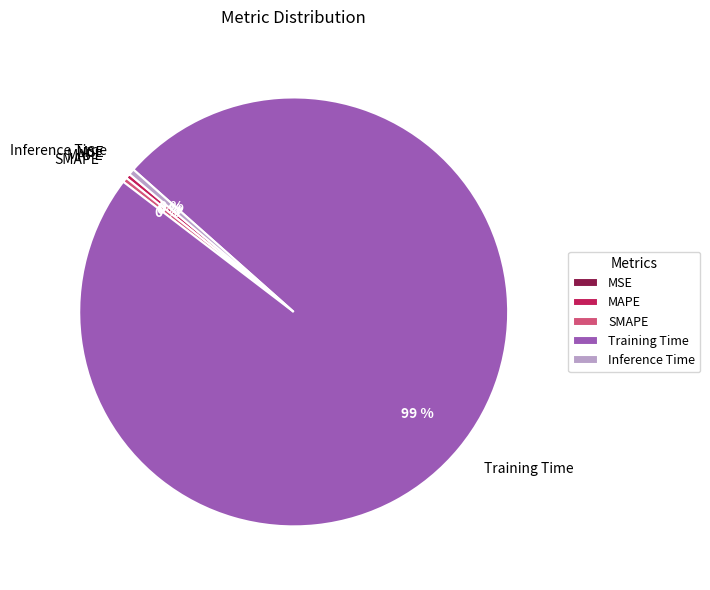

Which category has the biggest portion of the pie?

Training Time